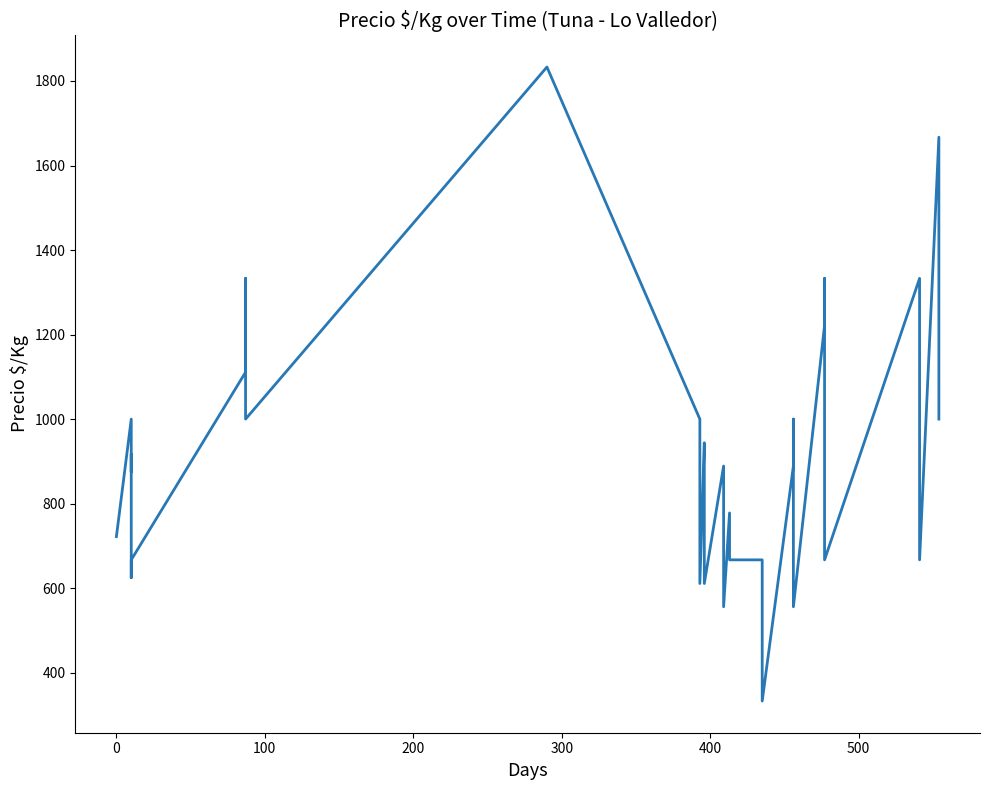

What is the value of the 28th point from the left?

667